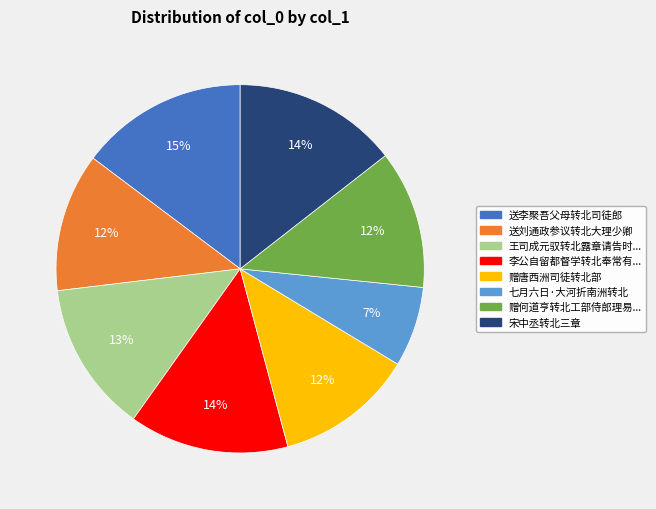

The 赠唐西洲司徒转北部 slice represents 2% of the pie. True or false?

False